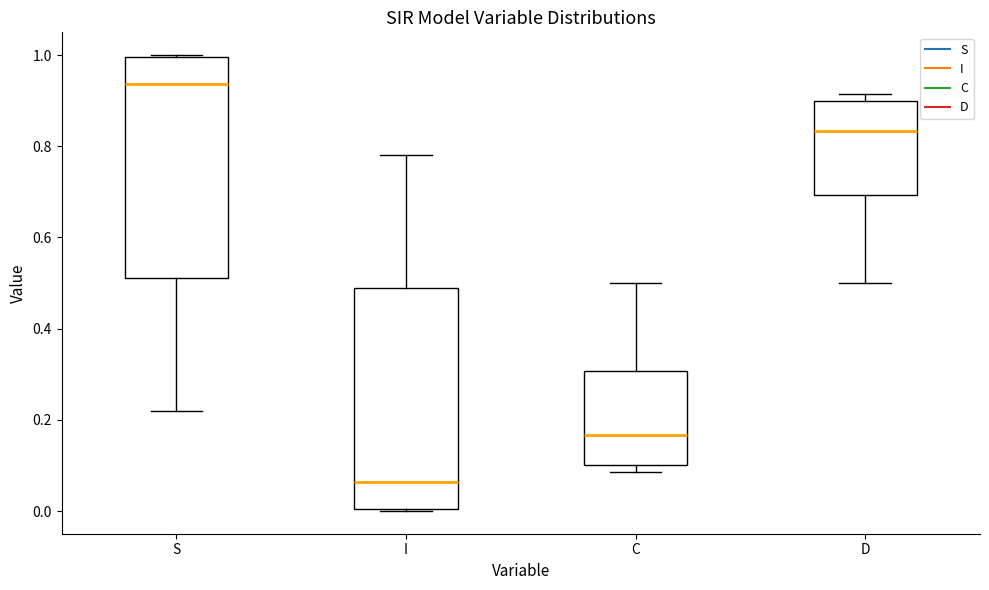

Which box's median line is the highest?

S